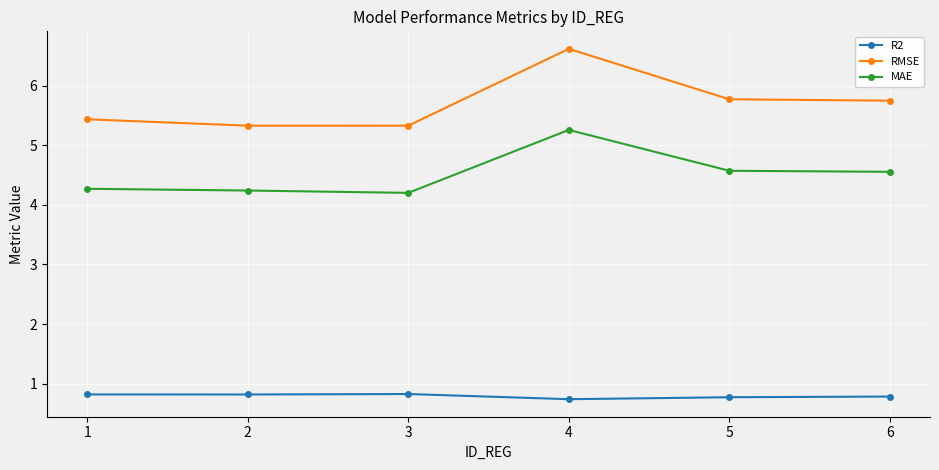

What is the value of the R2 point at the 4th from the left?

0.7